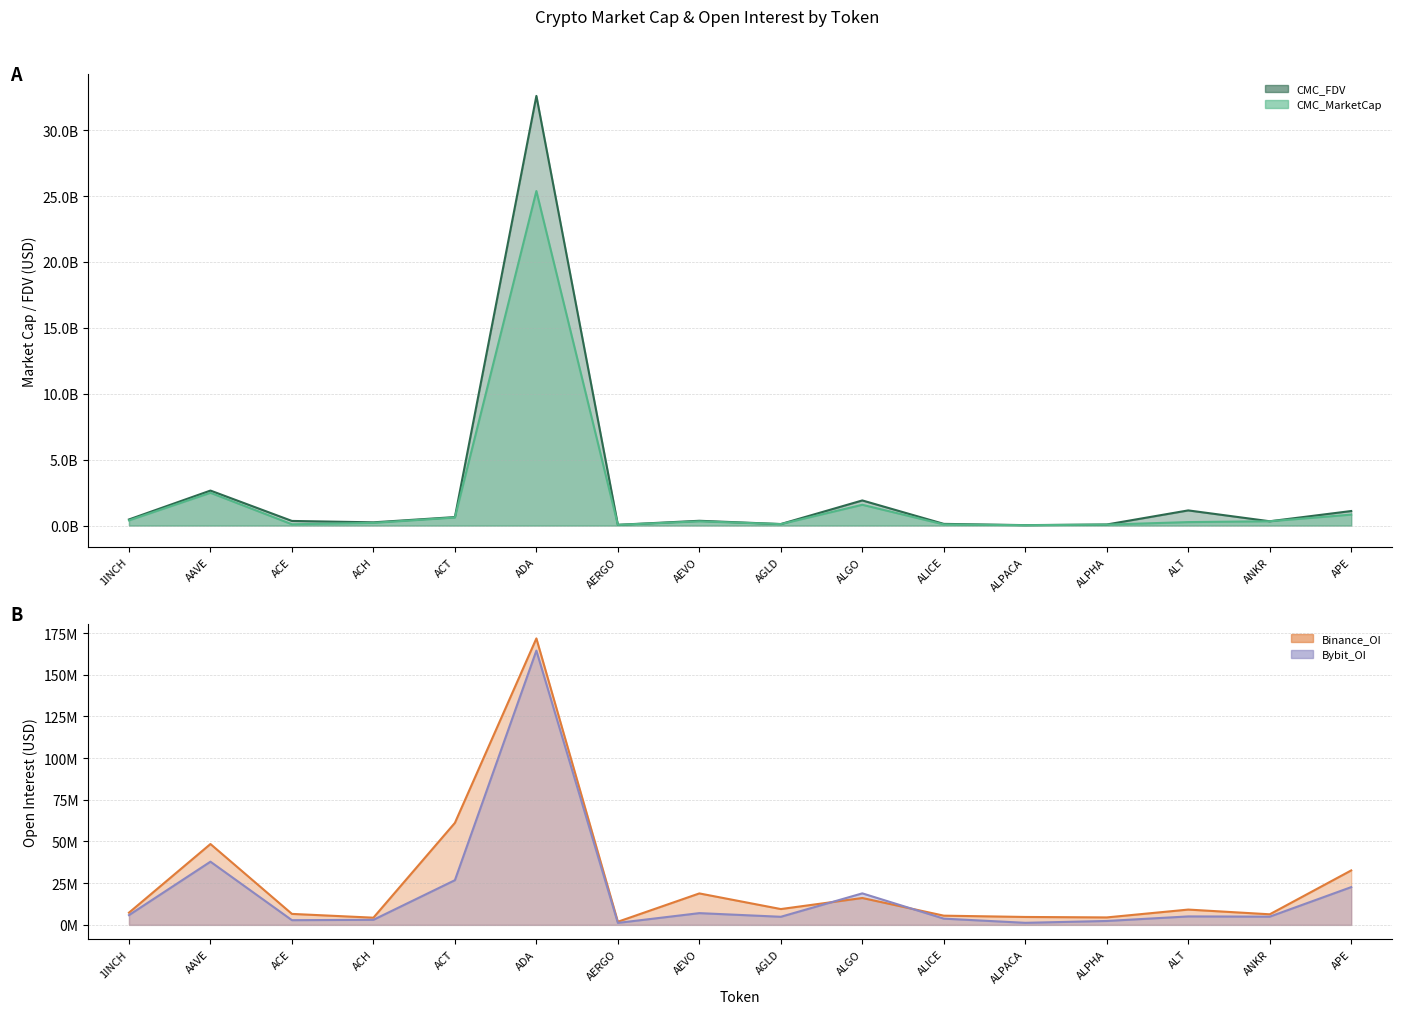

What is the difference between the maximum and second lowest values in the CMC_FDV series?

32546256104.0